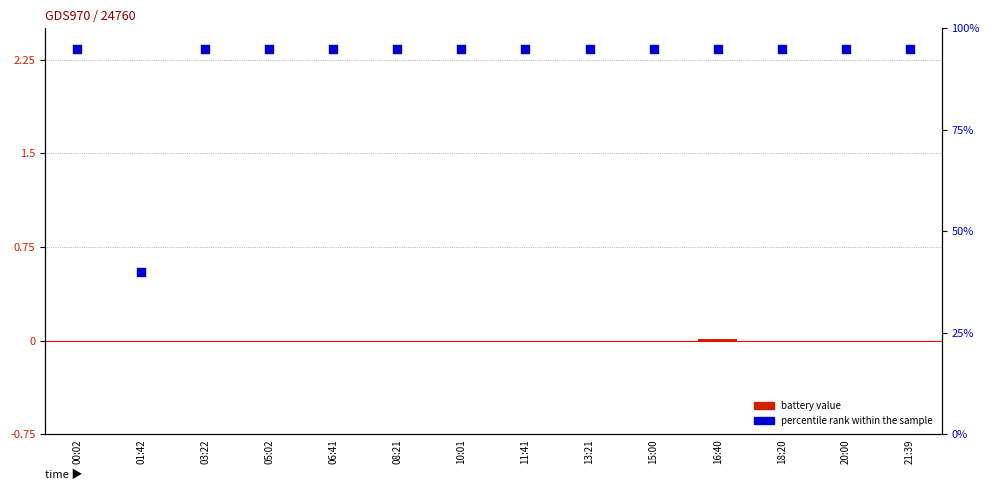

Which series reaches the maximum Y coordinate?

percentile rank within the sample